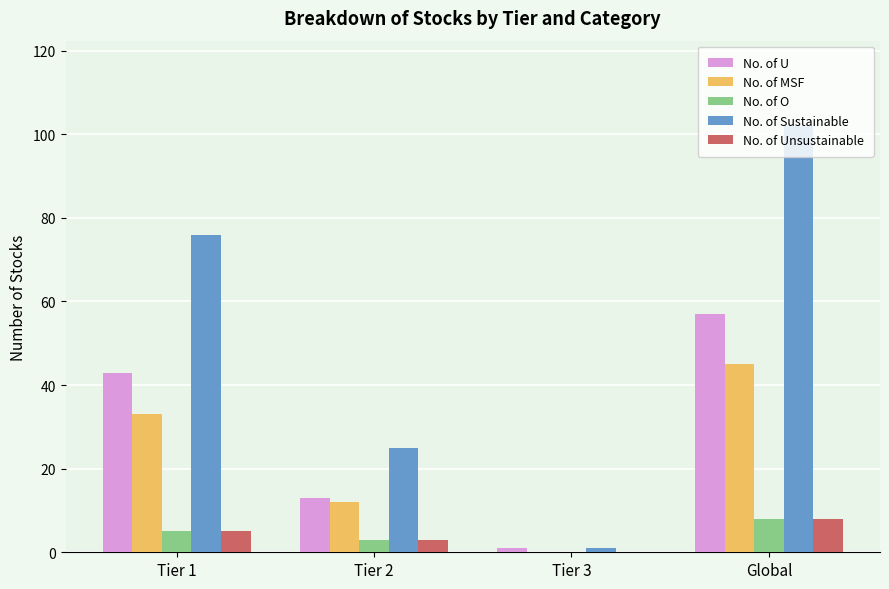

Which series has the largest total across all categories?

No. of Sustainable